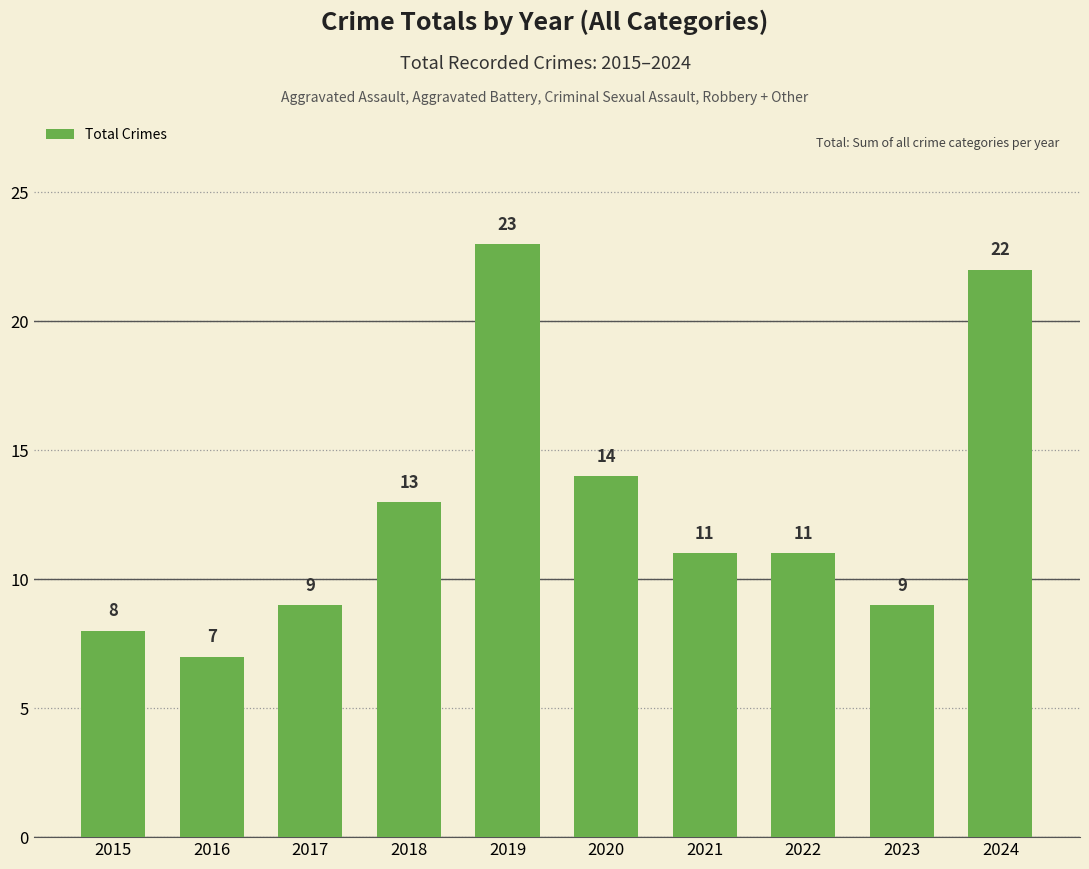

Are the bars grouped side by side (vs. stacked)?

No